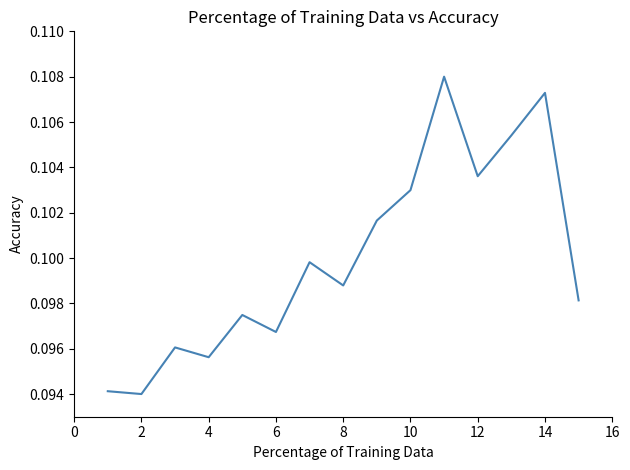

True or false: the data has more than 2 interior local peaks.

True